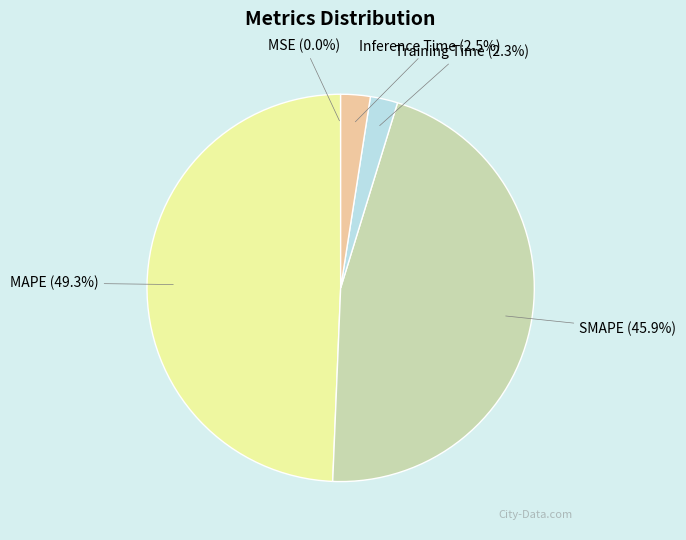

Which category has the biggest portion of the pie?

MAPE